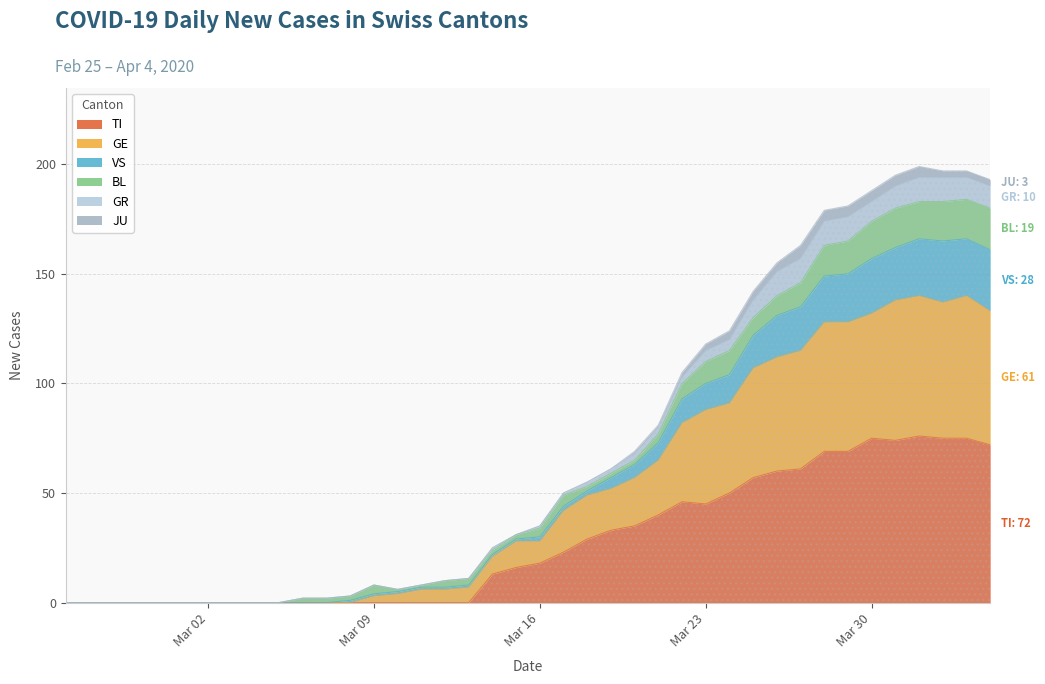

What is the highest value of the TI series?

76